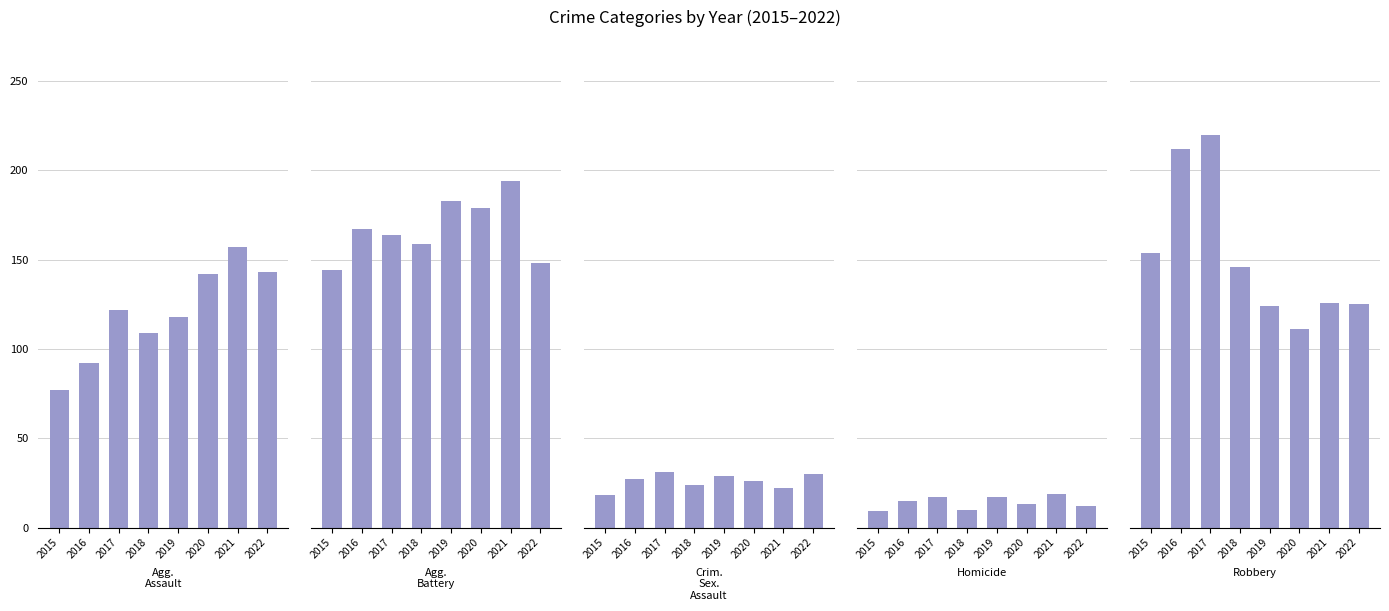

What is the value of the Criminal Sexual Assault bar at the 3rd from the left?

31